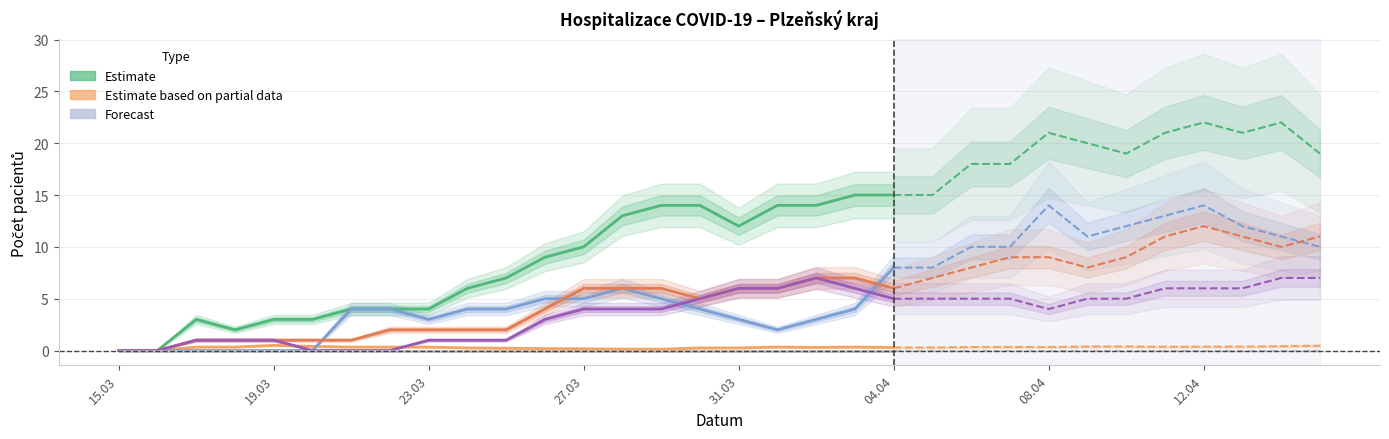

What position from the left is 15.03?

1